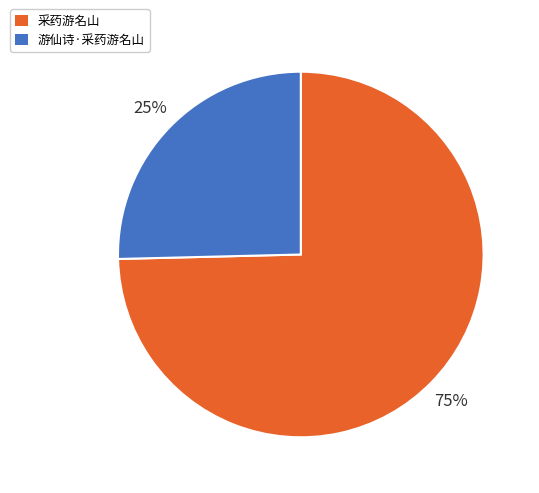

To the nearest percent, what is the combined percentage of 采药游名山 and 游仙诗·采药游名山?

100%